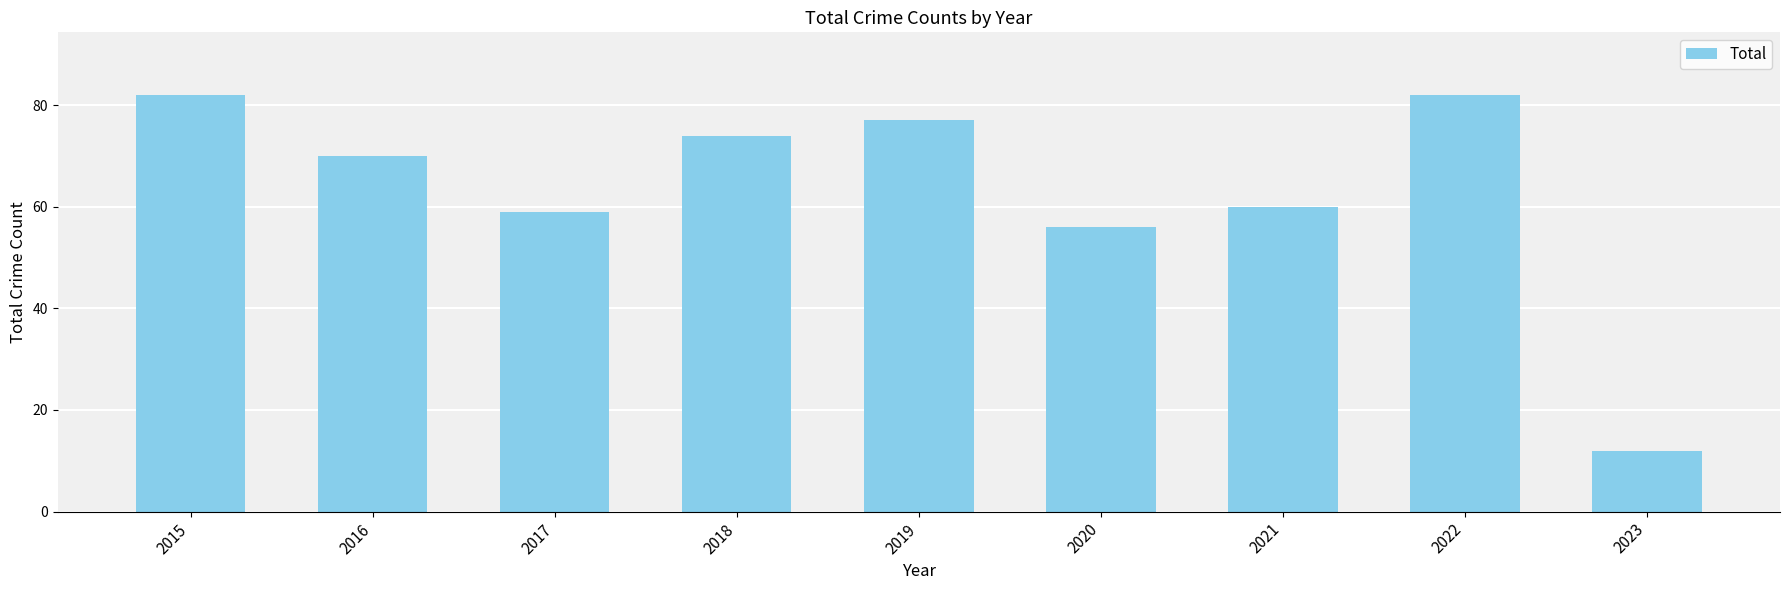

What is the change in value from 2017 to 2018?

+15